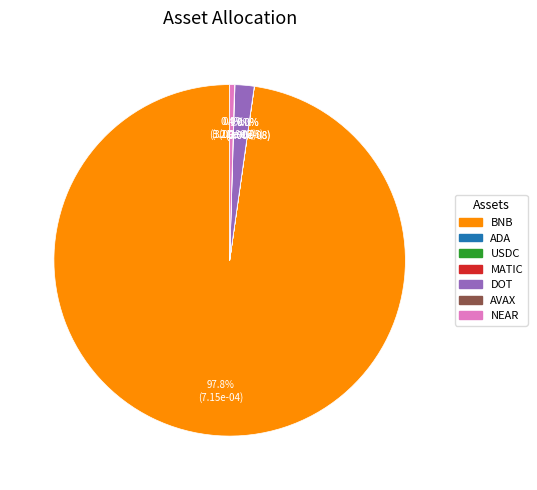

Is there a majority slice in this chart?

Yes